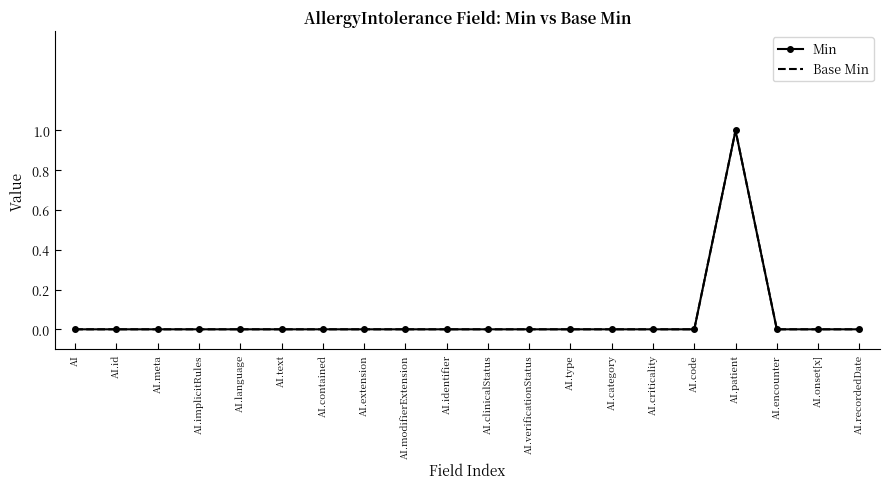

Is it true that Min equals 1 at AI.clinicalStatus?

False